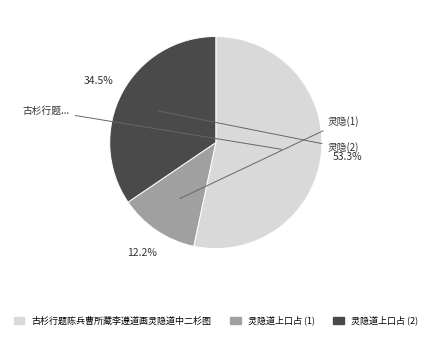

Is there any slice that represents more than half of the pie?

Yes